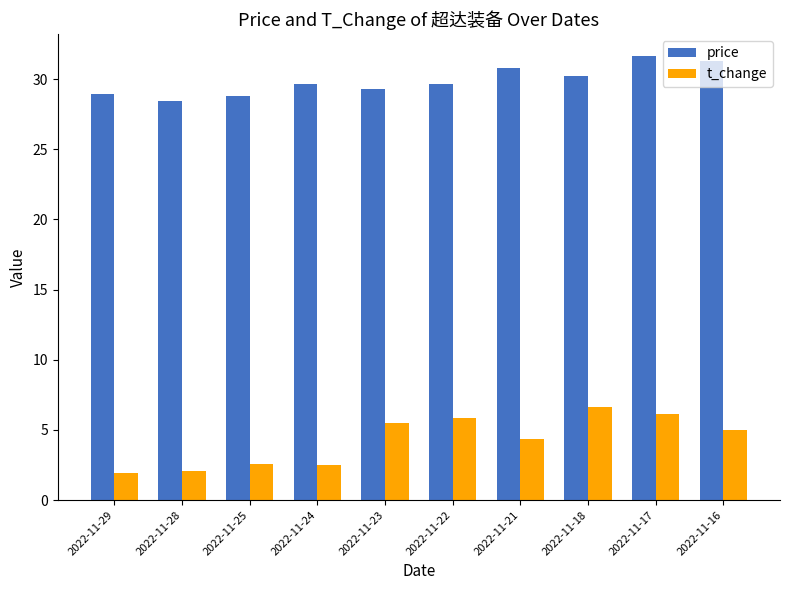

The price series shows 37.8 at 2022-11-28. True or false?

False